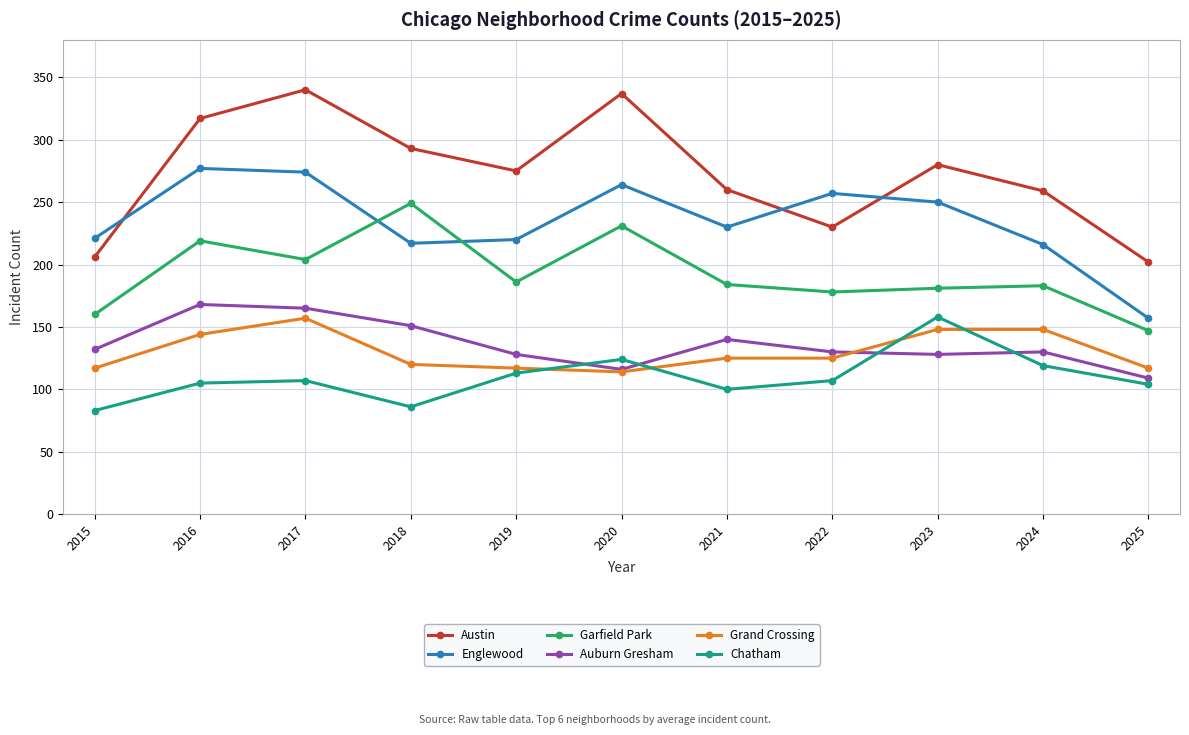

Which series has the largest total across all categories?

Austin